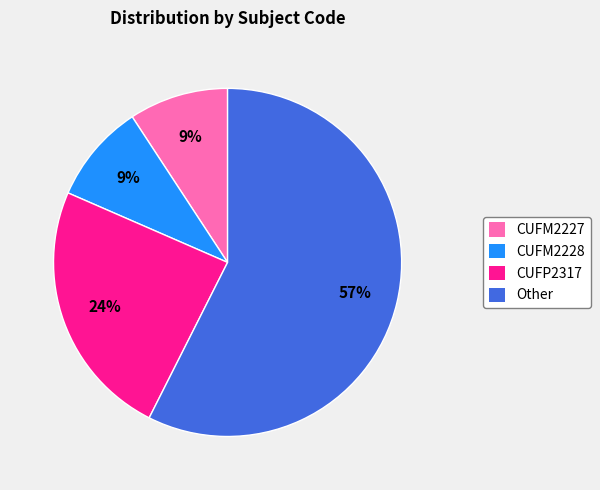

How many slices are in this pie chart?

4